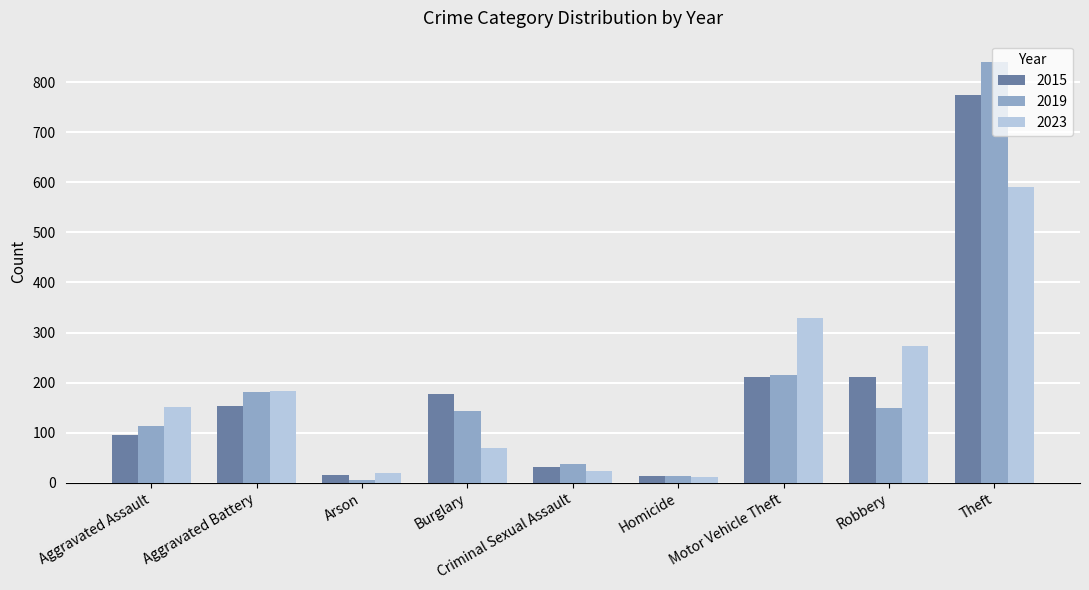

At which category is the sum across all series the highest?

Theft